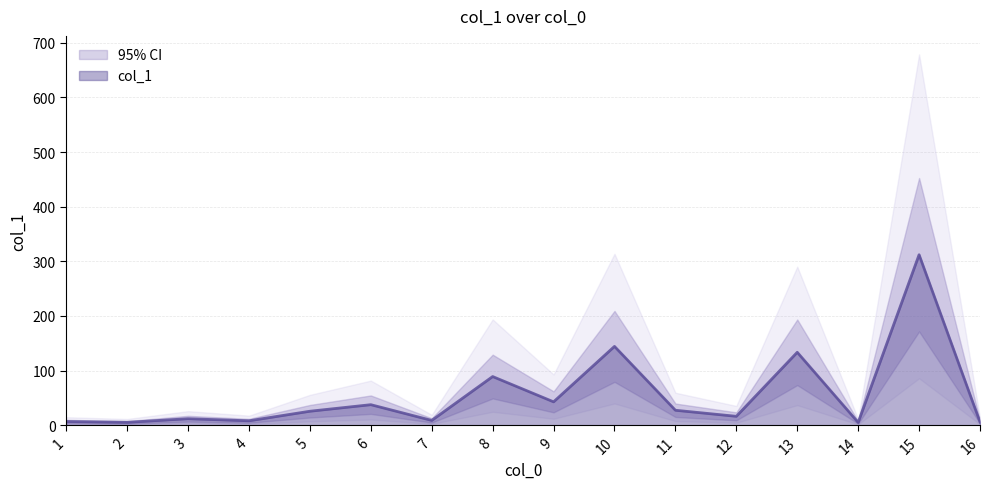

Rank the categories by value from lowest to highest.

14, 2, 16, 1, 4, 7, 3, 12, 5, 11, 6, 9, 8, 13, 10, 15